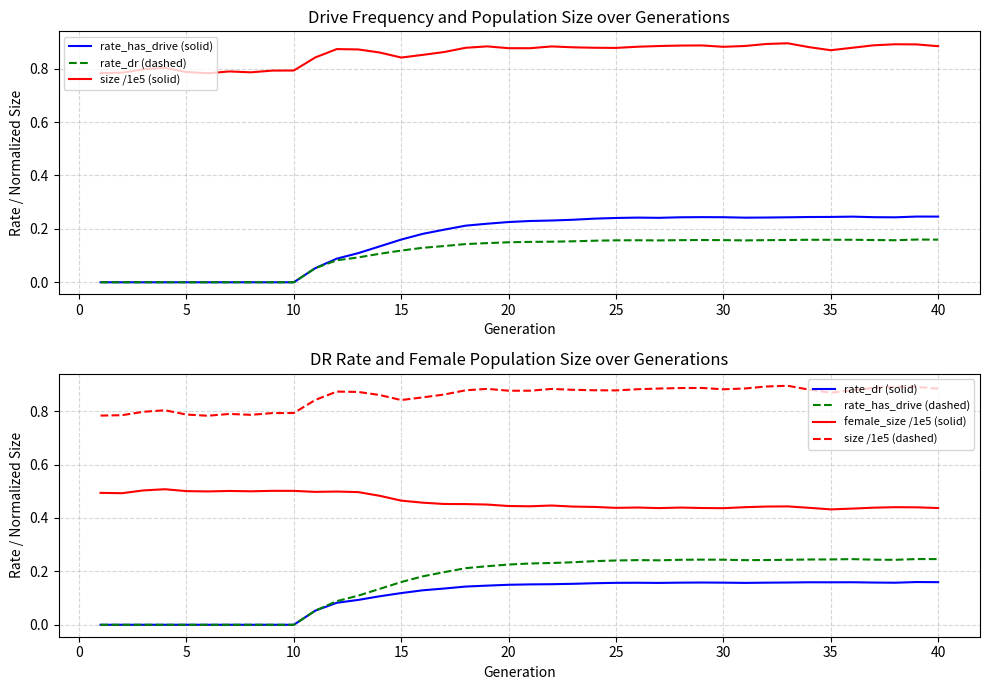

Rank the series at 32 from lowest to highest value.

rate_dr, rate_has_drive, female_size_norm, size_norm